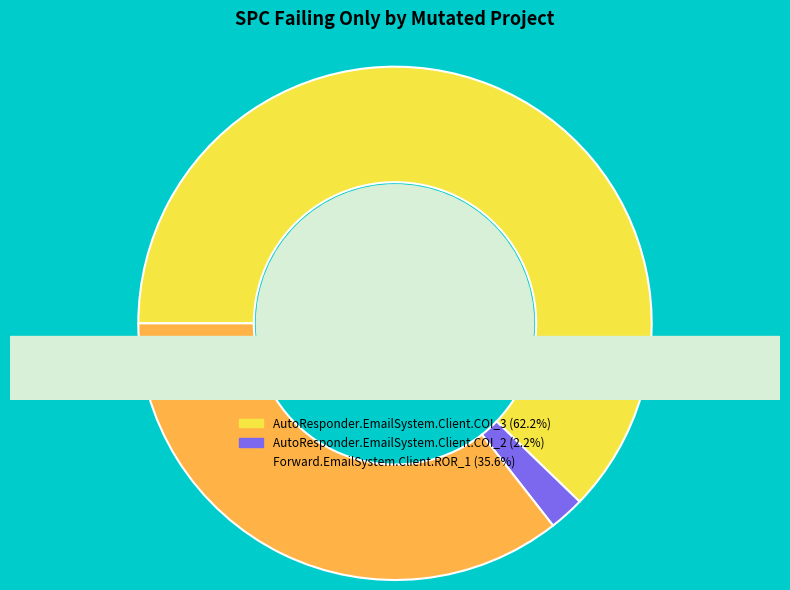

True or false: Forward.EmailSystem.Client.ROR_1 accounts for 31% of the total.

False